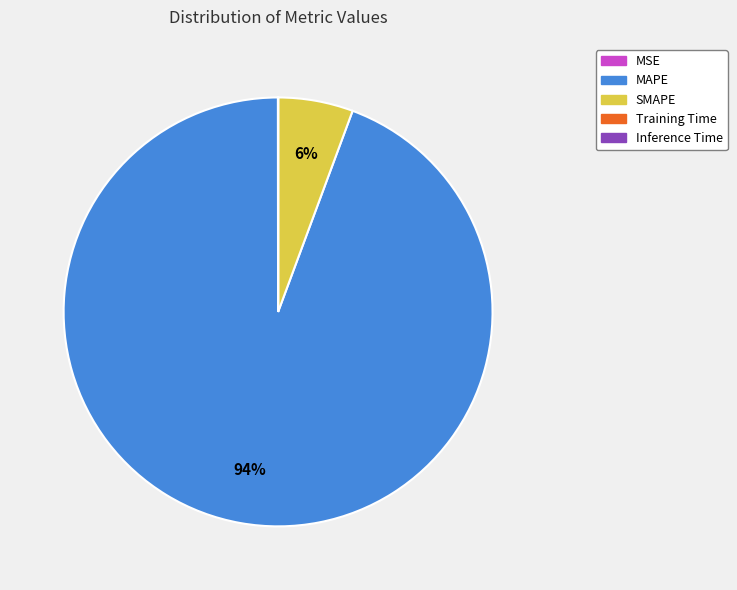

Which category accounts for the majority?

MAPE